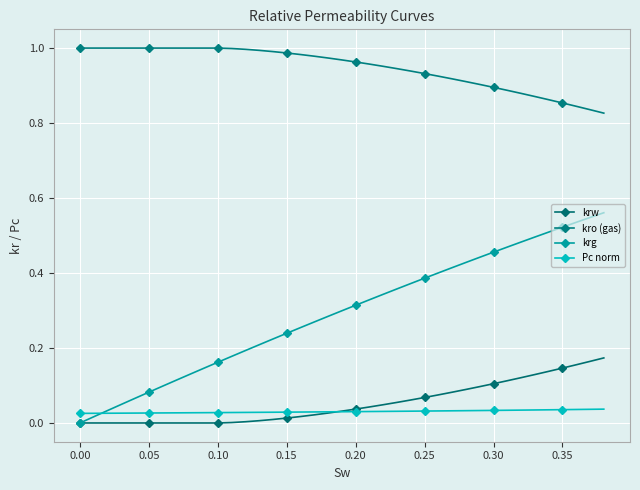

How many lines are shown in the chart?

4